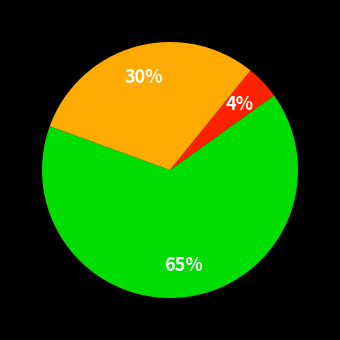

To the nearest percent, what is the average slice percentage?

33%